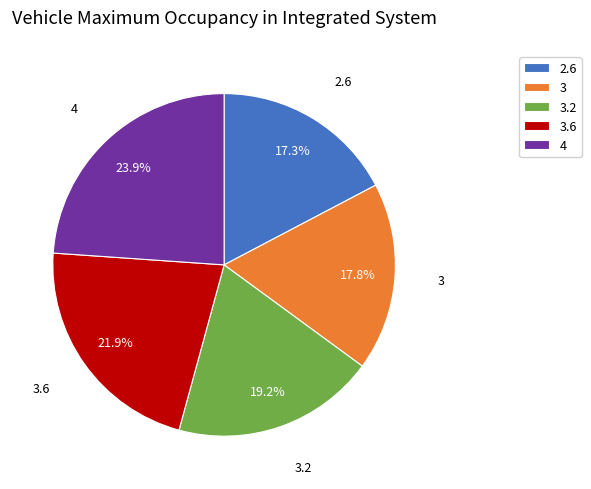

What portion of the pie excludes 3.2?

80.8%